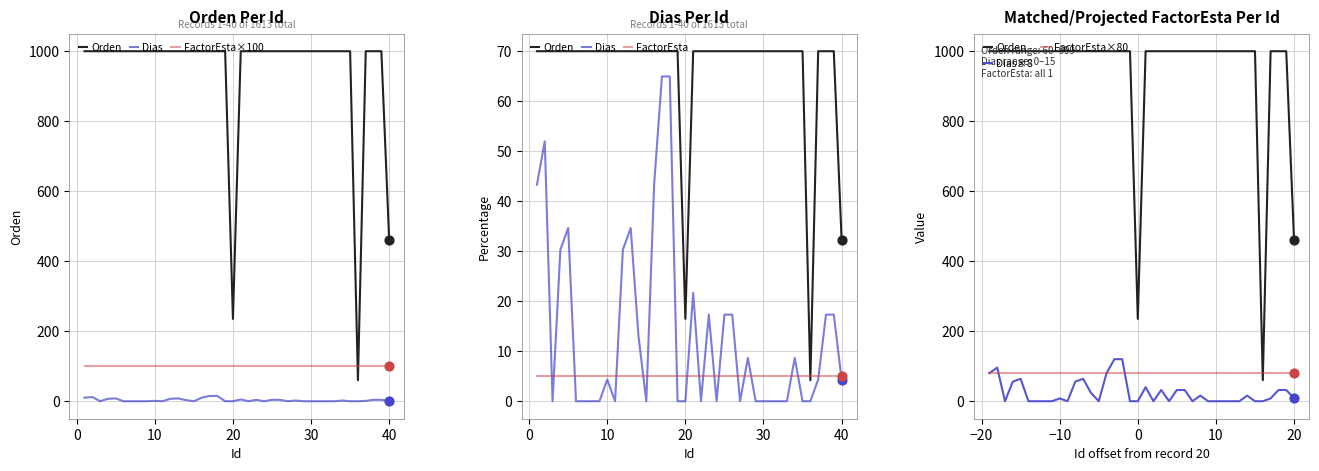

Which series has the largest total across all categories?

Orden